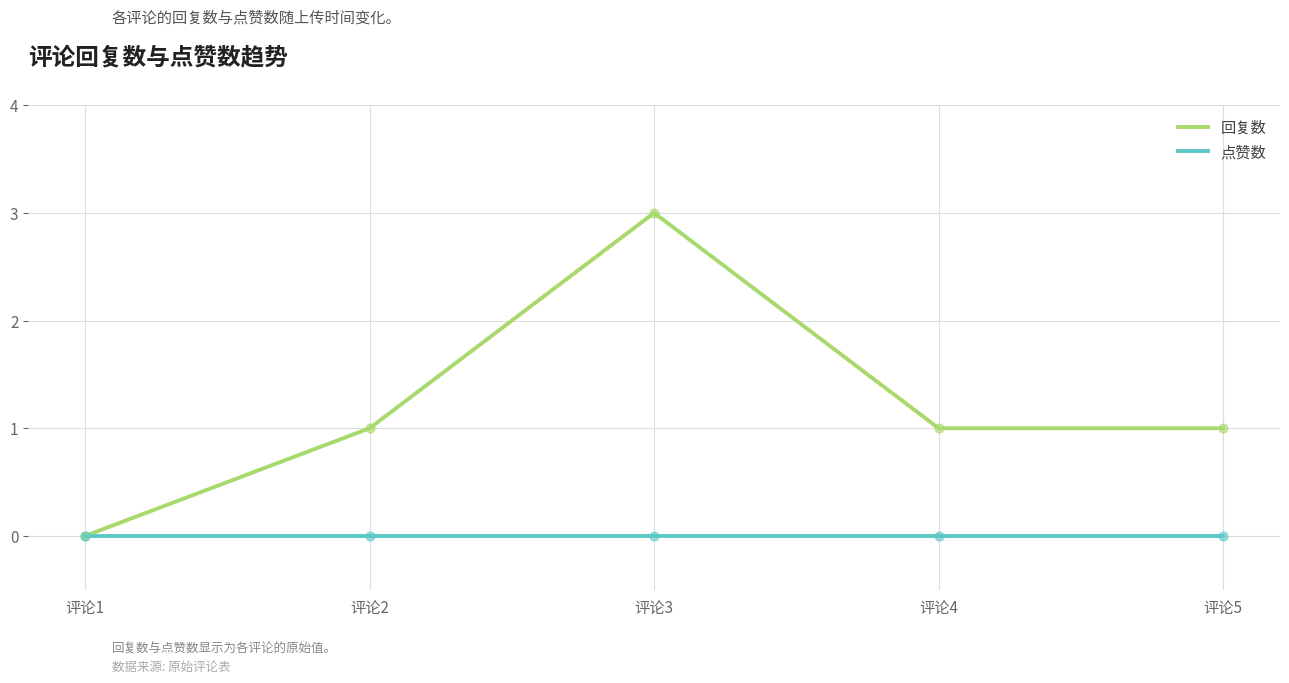

What are all the series names shown in the legend?

回复数, 点赞数